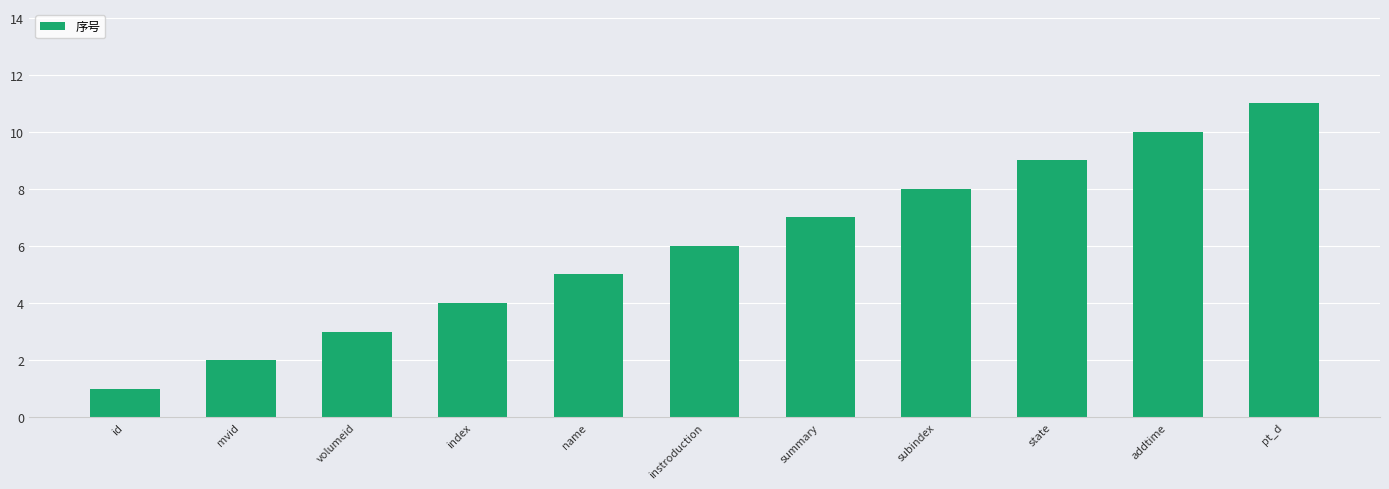

True or false: the data shows 2 at id.

False